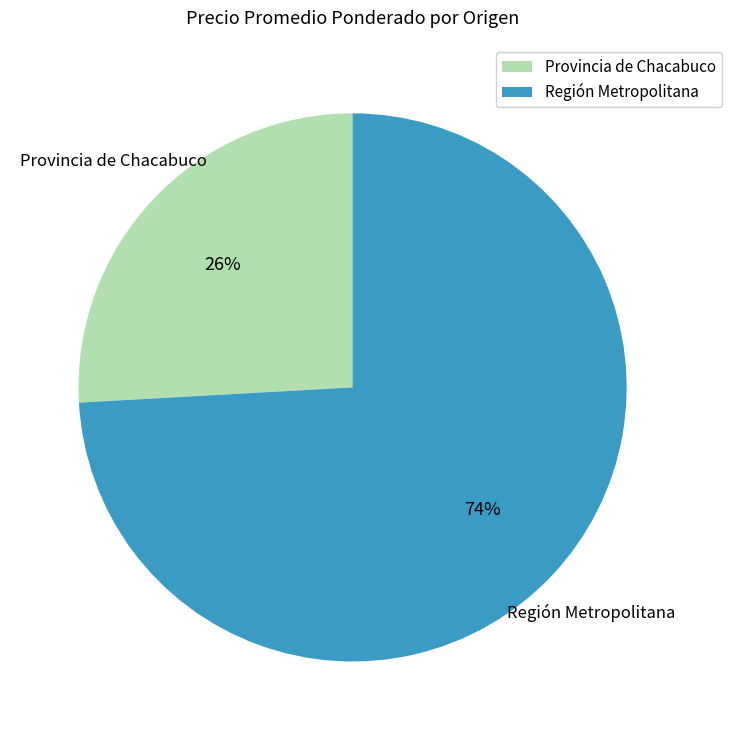

What percentage is the Región Metropolitana slice, to the nearest percent?

74%